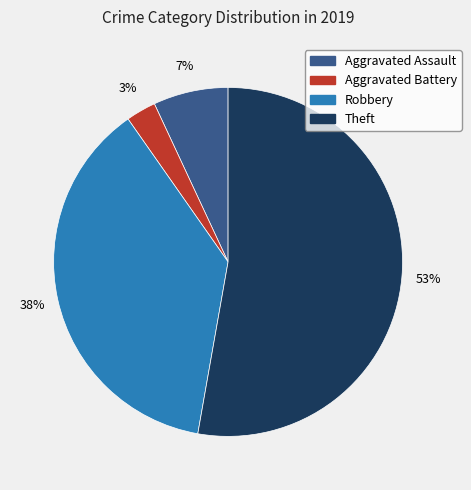

Which category has the biggest portion of the pie?

Theft